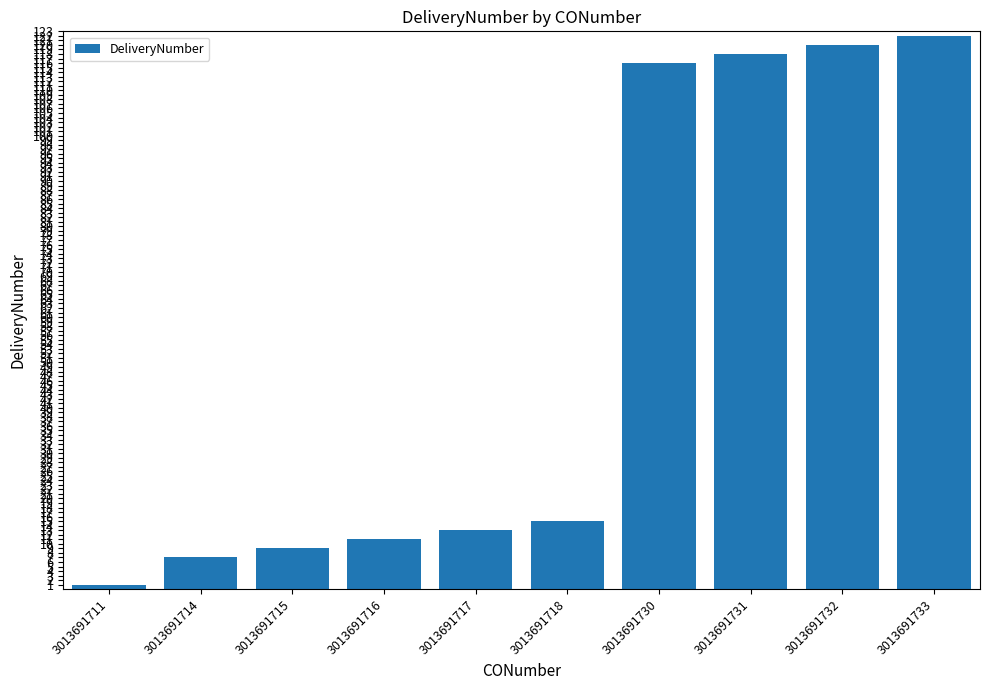

What is the smallest value displayed?

1